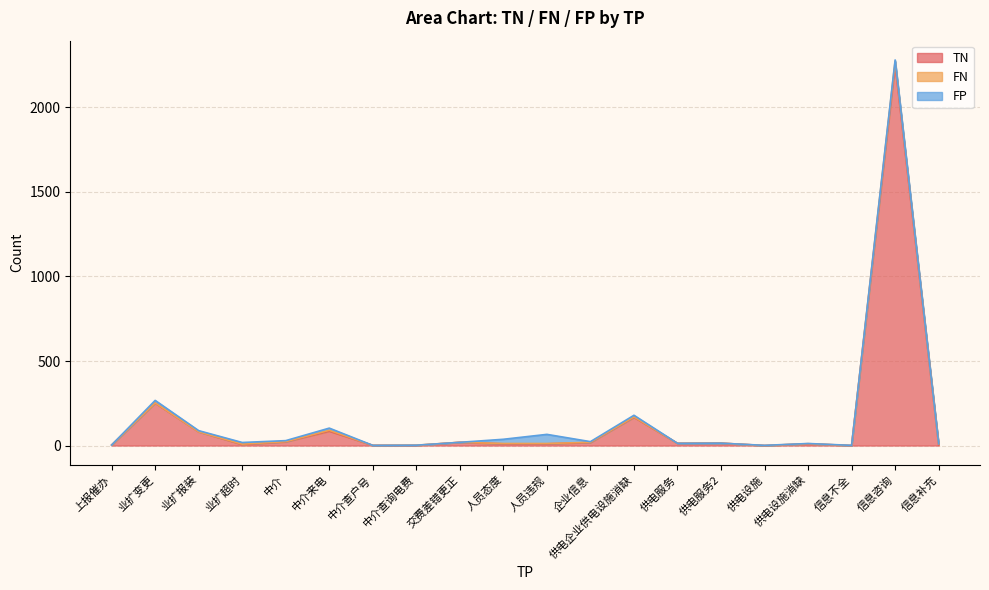

Reading left to right, extract all data points from this chart.

TN: 上报催办=3	业扩变更=251	业扩报装=81	业扩超时=6	中介=22	中介来电=85	中介查户号=1	中介查询电费=1	交费差错更正=19	人员态度=10	人员违规=10	企业信息=18	供电企业供电设施消缺=167	供电服务=13	供电服务2=14	供电设施=0	供电设施消缺=10	信息不全=0	信息咨询=2253	信息补充=3
FN: 上报催办=0	业扩变更=1	业扩报装=0	业扩超时=2	中介=1	中介来电=5	中介查户号=0	中介查询电费=1	交费差错更正=0	人员态度=2	人员违规=2	企业信息=1	供电企业供电设施消缺=2	供电服务=0	供电服务2=0	供电设施=0	供电设施消缺=1	信息不全=0	信息咨询=21	信息补充=6
FP: 上报催办=0	业扩变更=15	业扩报装=7	业扩超时=10	中介=6	中介来电=13	中介查户号=0	中介查询电费=0	交费差错更正=0	人员态度=25	人员违规=54	企业信息=4	供电企业供电设施消缺=10	供电服务=0	供电服务2=0	供电设施=1	供电设施消缺=1	信息不全=1	信息咨询=7	信息补充=1